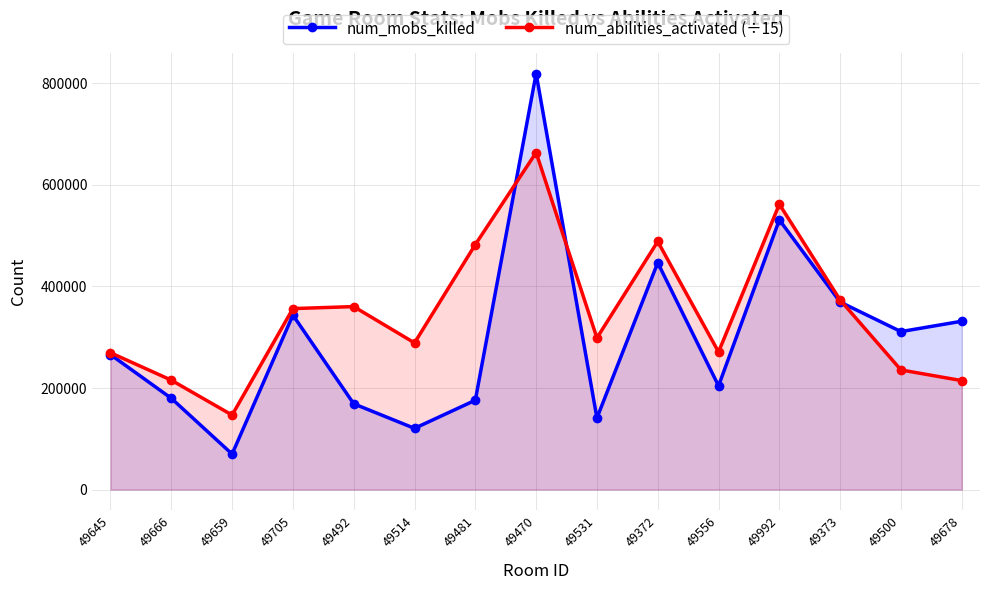

Which series changed the most between 49492 and 49514?

num_abilities_activated (÷15)